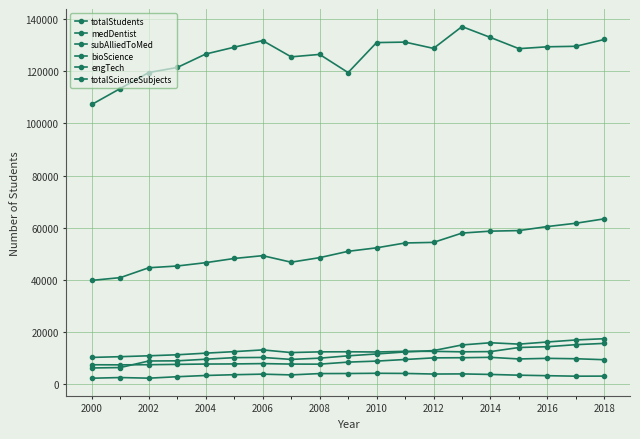

Where does the subAlliedToMed series first go above 12535?

2008